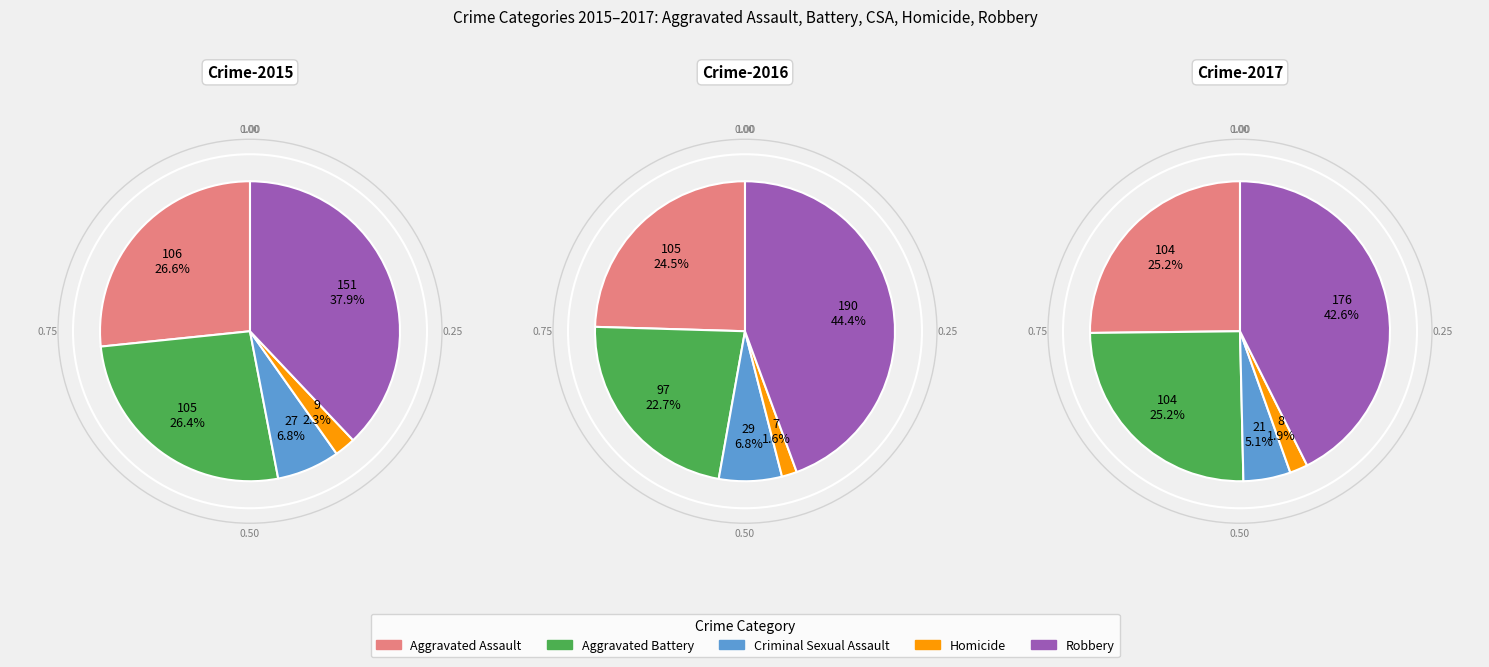

Count the number of slices in the pie.

5